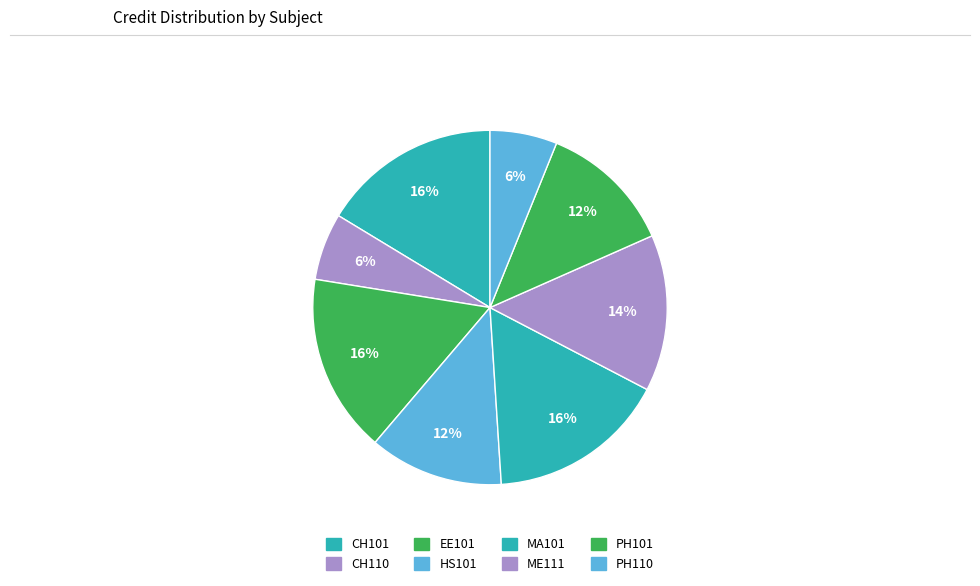

To the nearest percent, what portion does HS101 represent?

12%